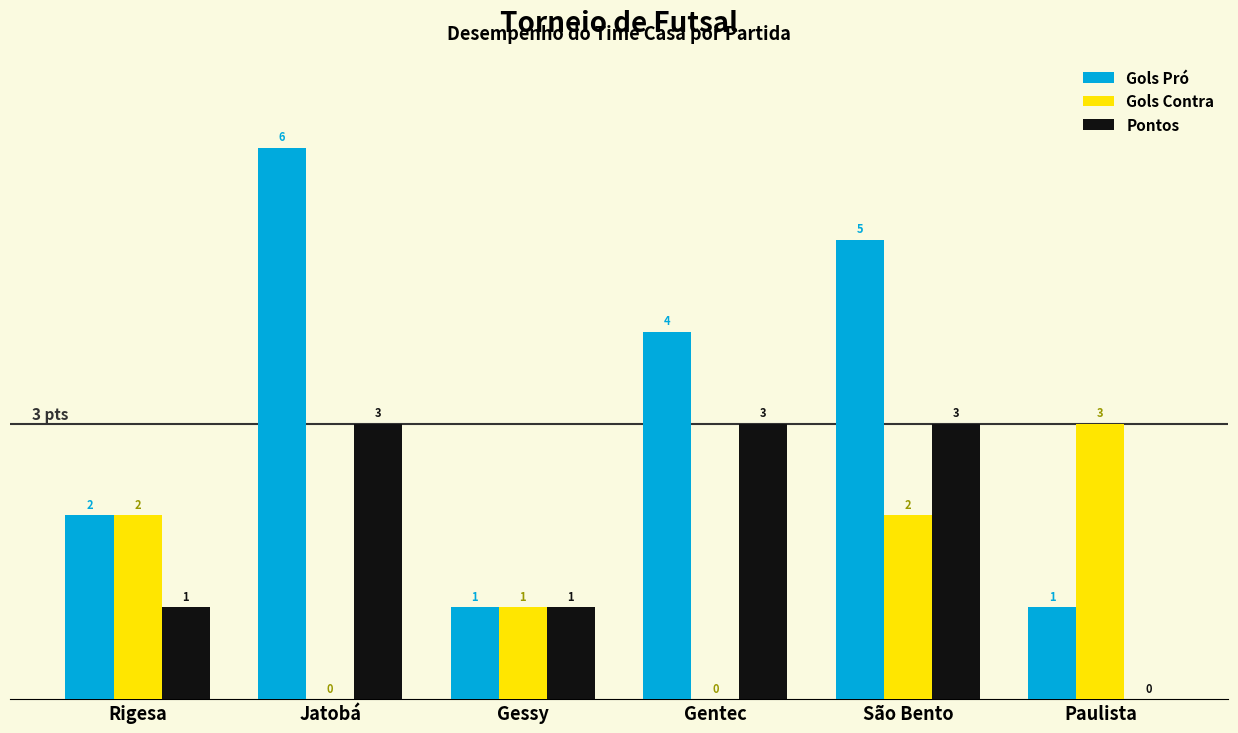

Between Jatobá and Gessy, which series saw the biggest shift?

Gols Pró